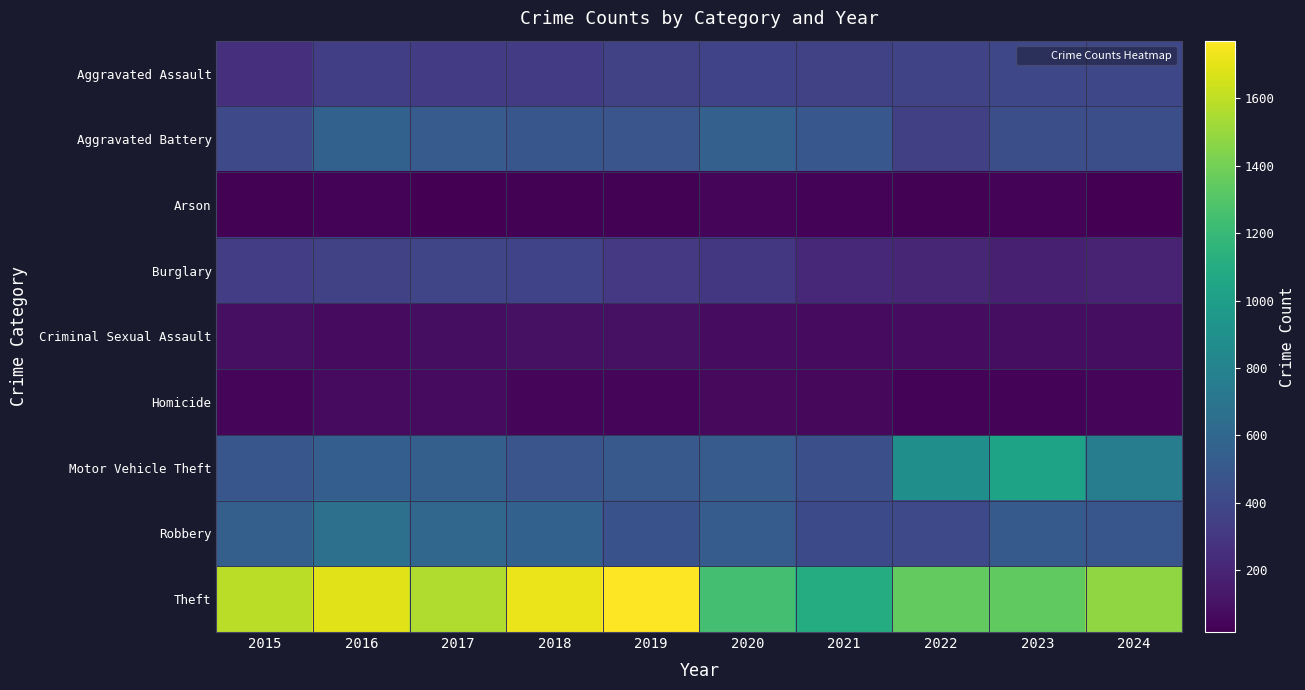

At how many categories does at least one series exceed 997?

10